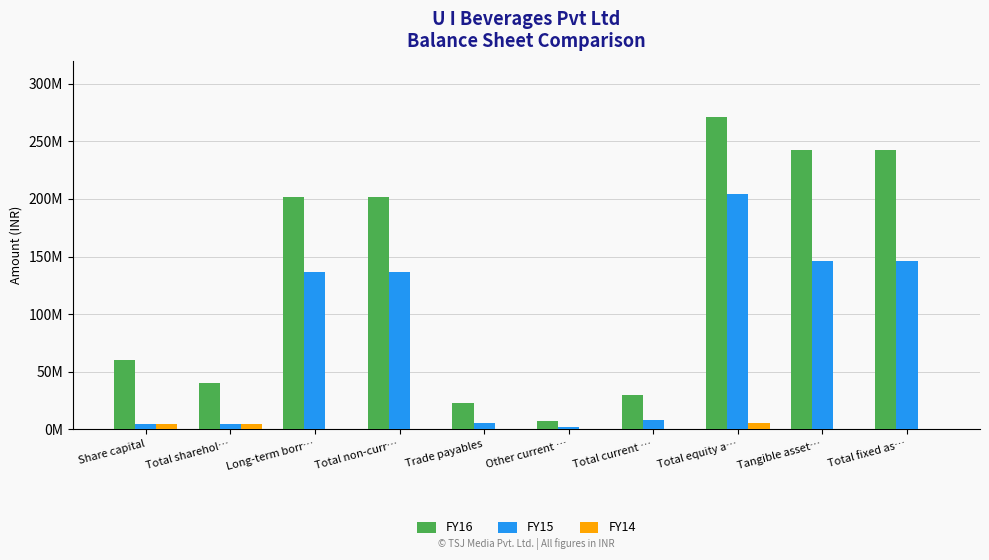

What are all the series names shown in the legend?

FY16, FY15, FY14